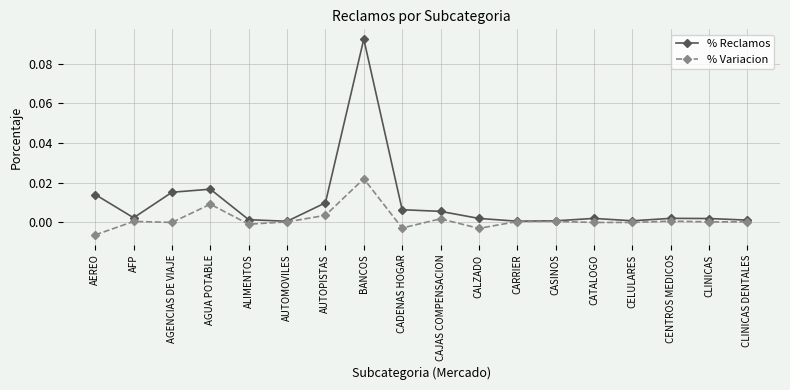

What position from the right is CADENAS HOGAR?

10